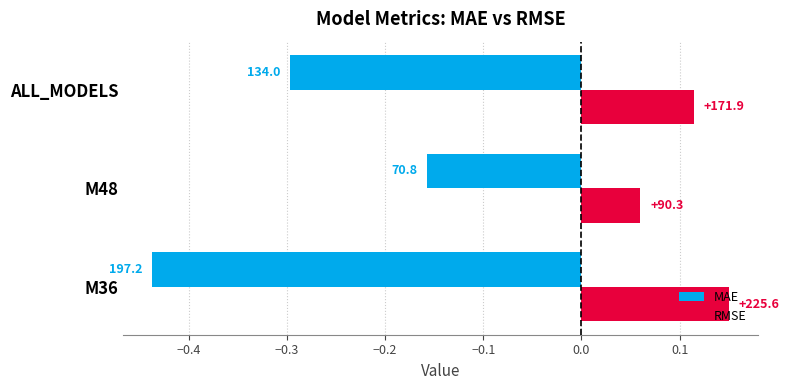

What are all the series names shown in the legend?

MAE, RMSE